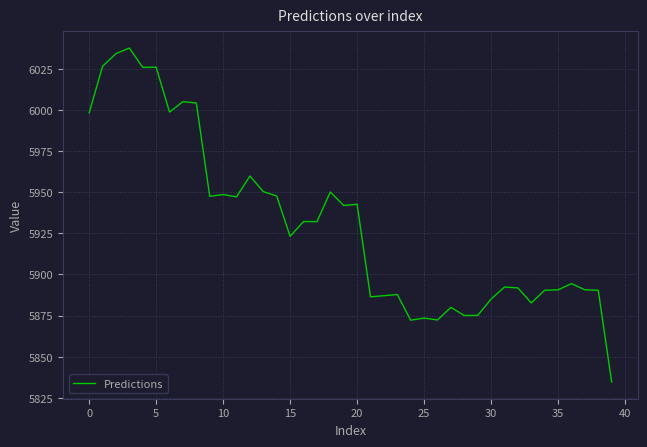

What is the difference between the maximum and minimum values?

203.0